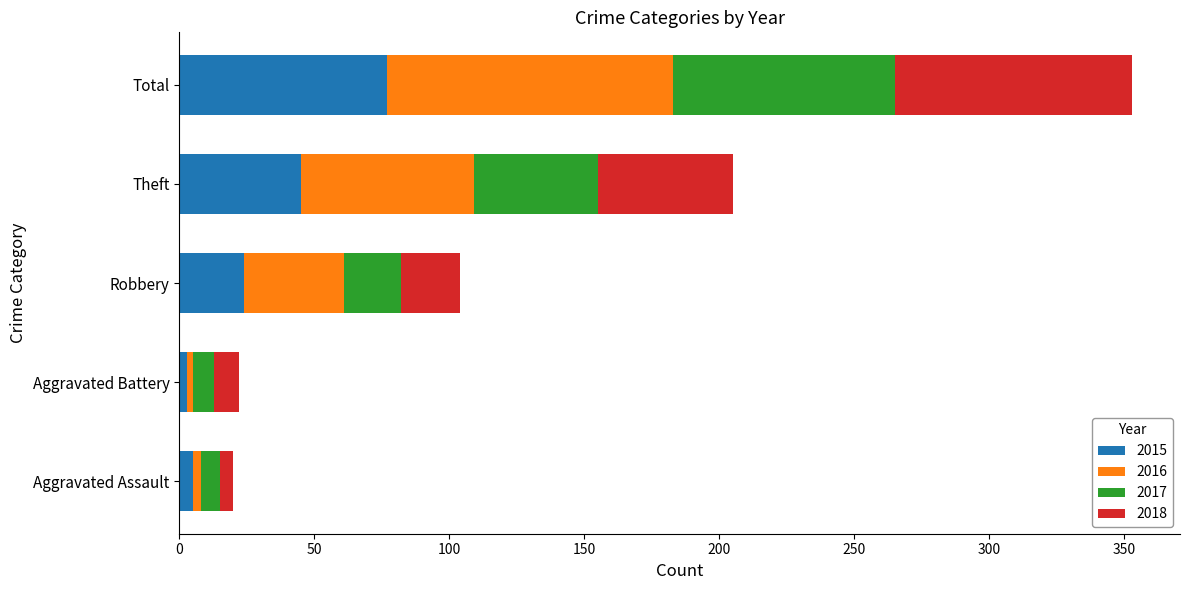

What is the total value across all series at Theft?

205